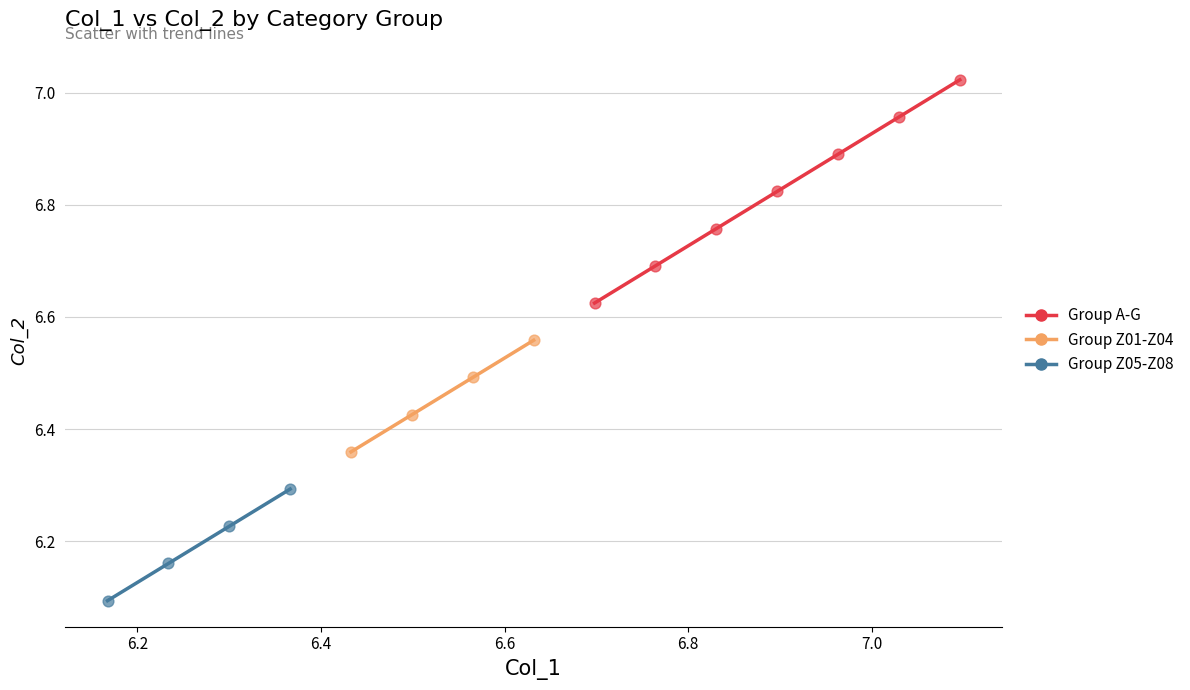

Which series has the largest Y range (max minus min)?

Group A-G